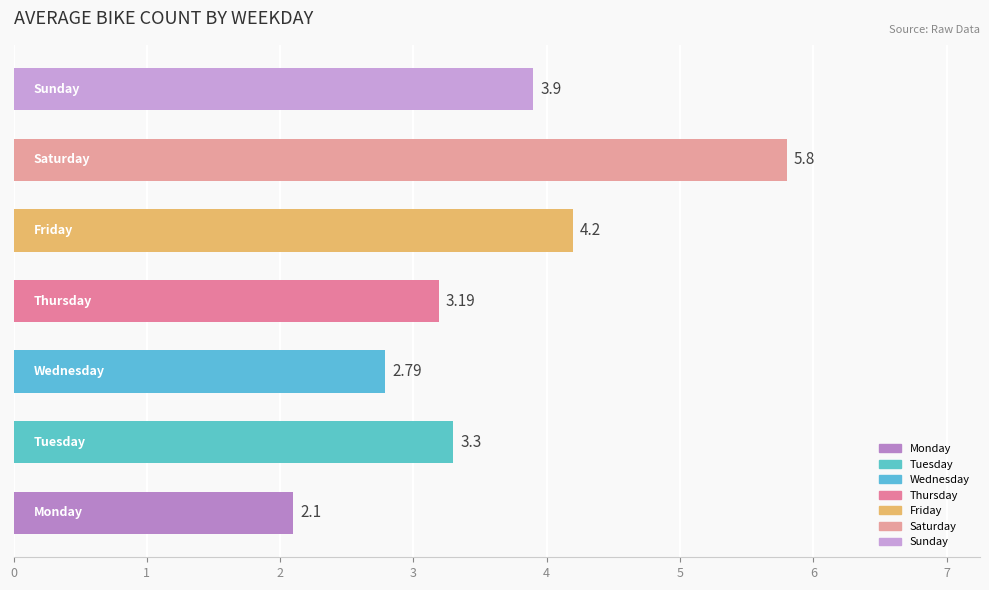

What is the difference between the maximum and minimum values?

3.7